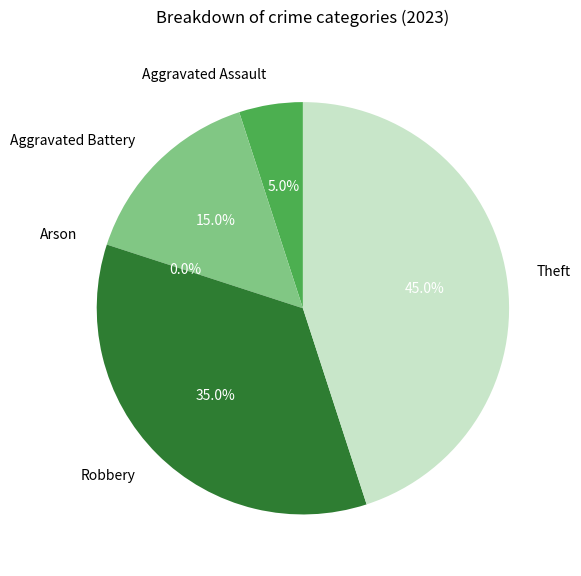

Is Robbery the majority of the pie?

No